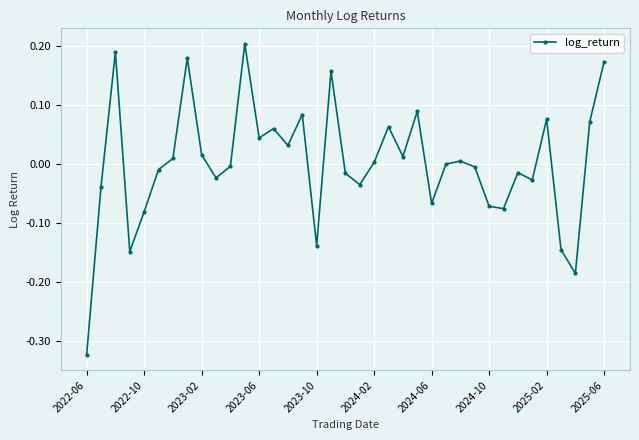

How many data points does each series have?

37